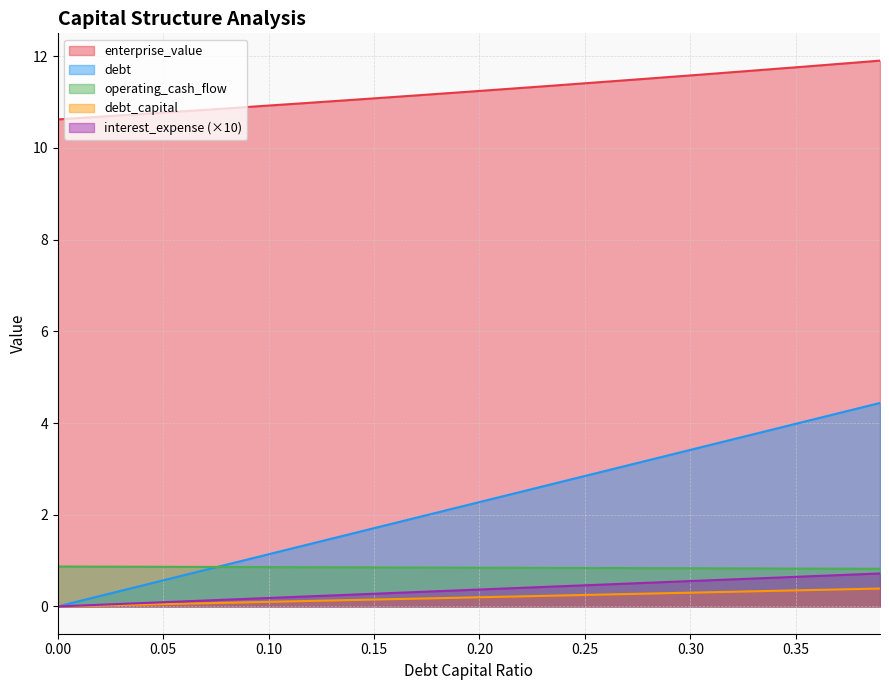

At 0.35, list the series in order from largest to smallest.

enterprise_value, debt, operating_cash_flow, interest_expense (×10), debt_capital